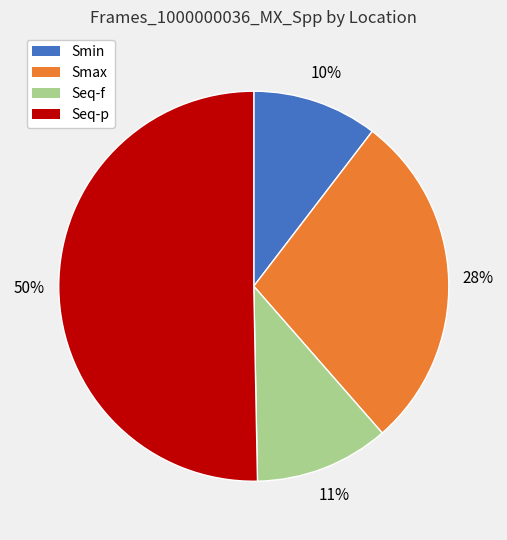

Count the number of slices in the pie.

4